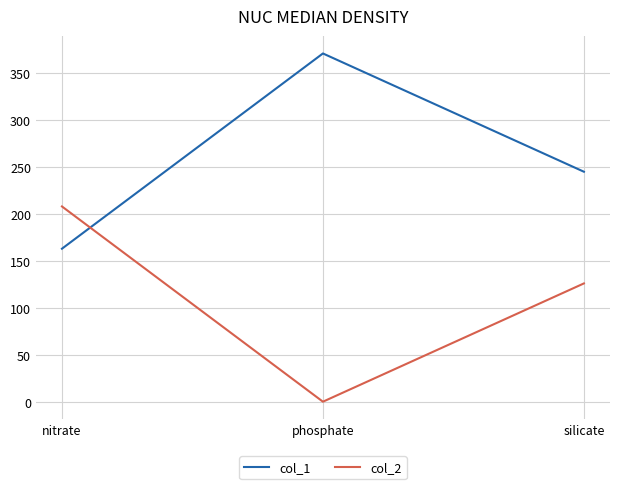

How many col_1 values are between 163 and 371?

3